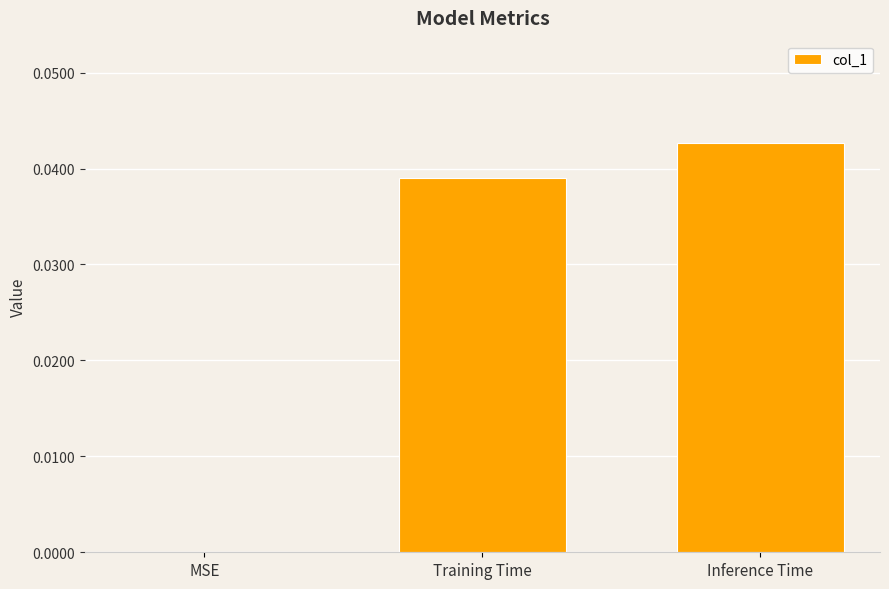

The chart shows a value of 0.0 at MSE. True or false?

True